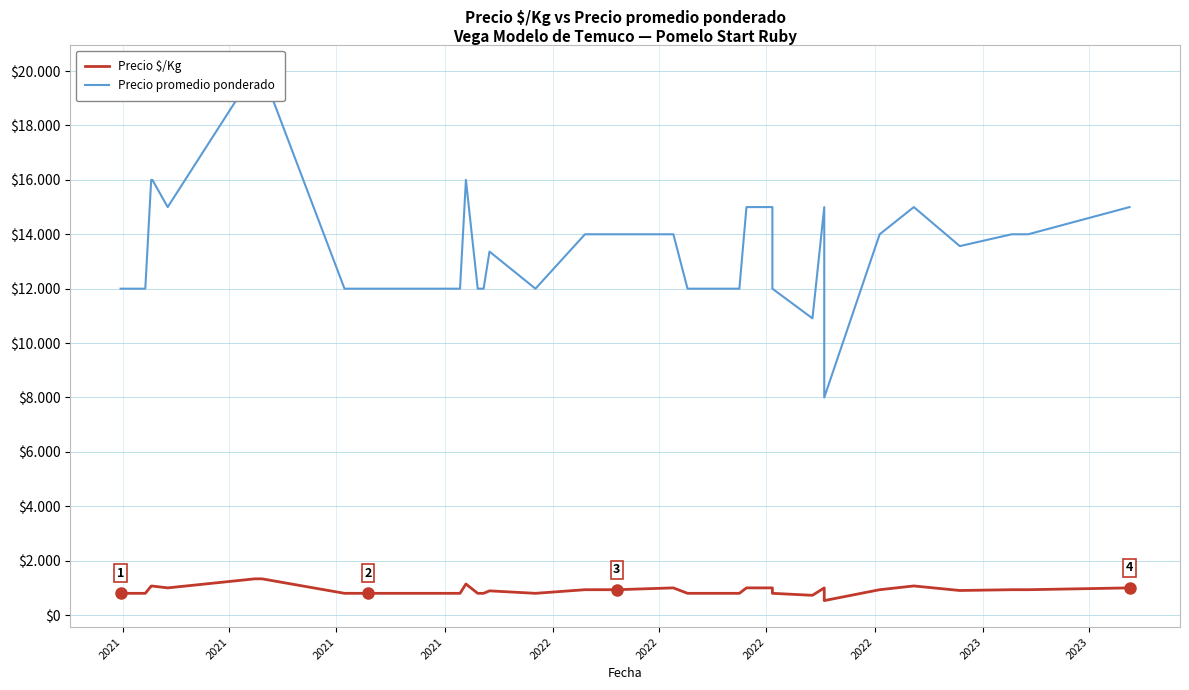

What is the difference between the second highest and second lowest values in the Precio promedio ponderado series?

9091